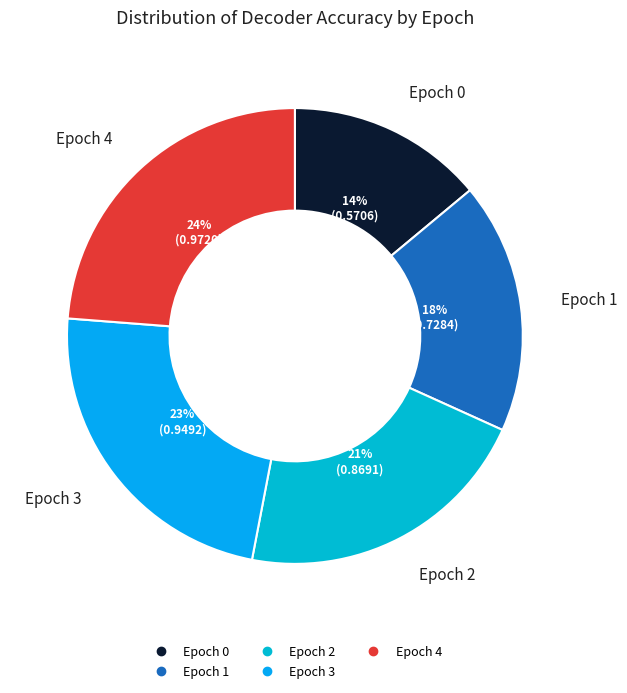

Is there a majority slice in this chart?

No